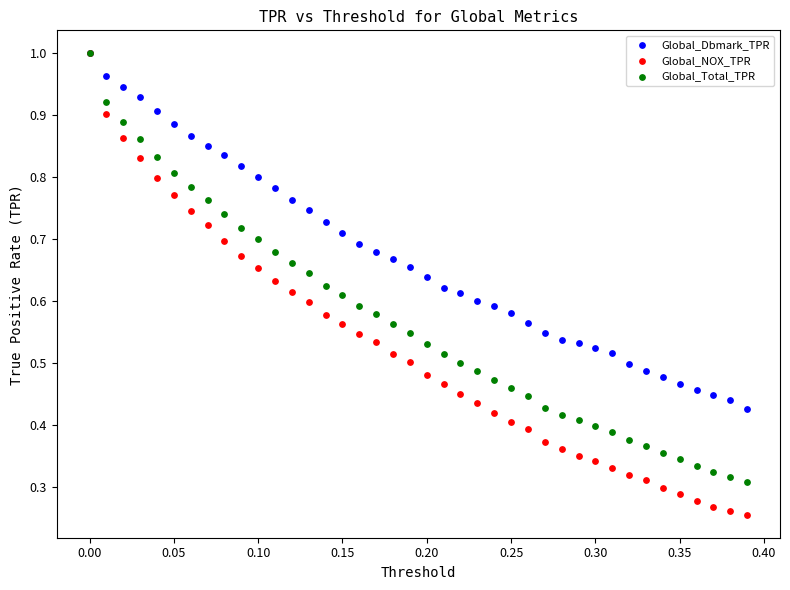

What are all the series names shown in the legend?

Global_Dbmark_TPR, Global_NOX_TPR, Global_Total_TPR